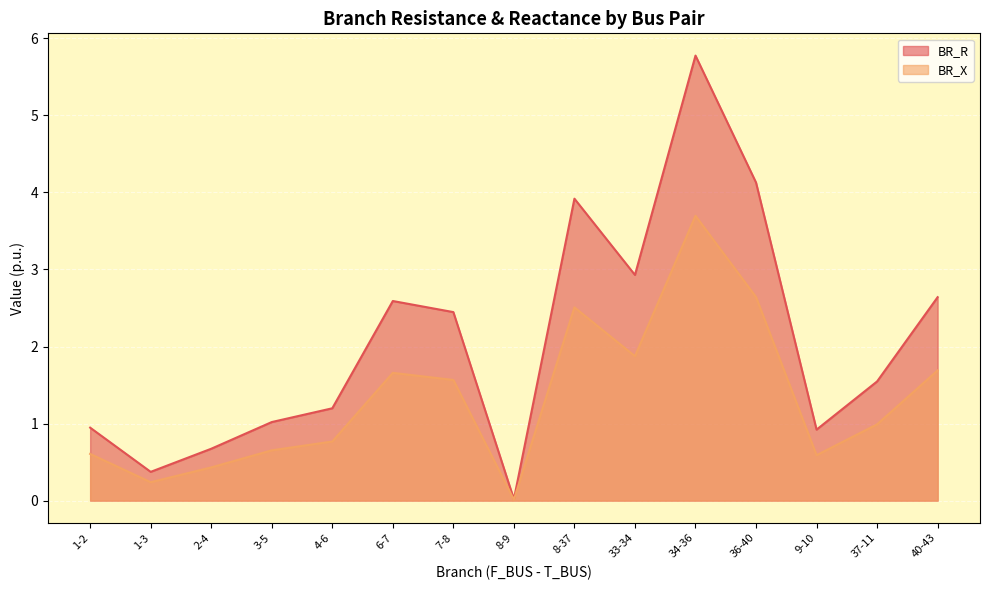

True or false: BR_R has more than 0 interior local peaks.

True